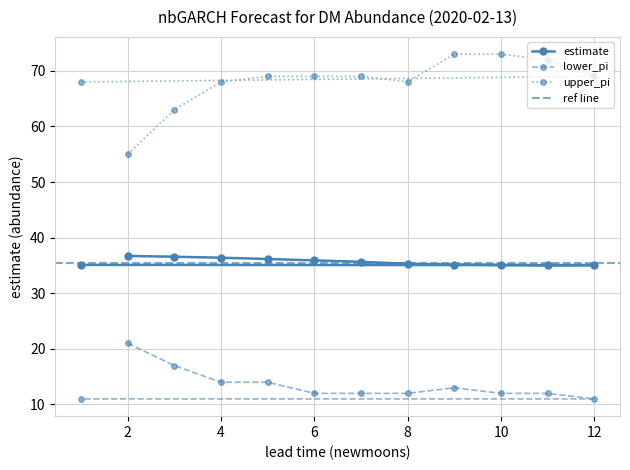

How many categories are shown in the chart?

12